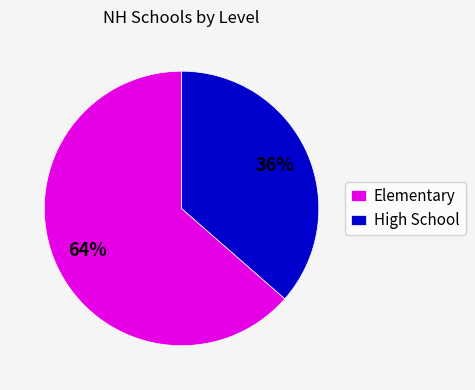

What is the largest slice in the pie chart?

Elementary